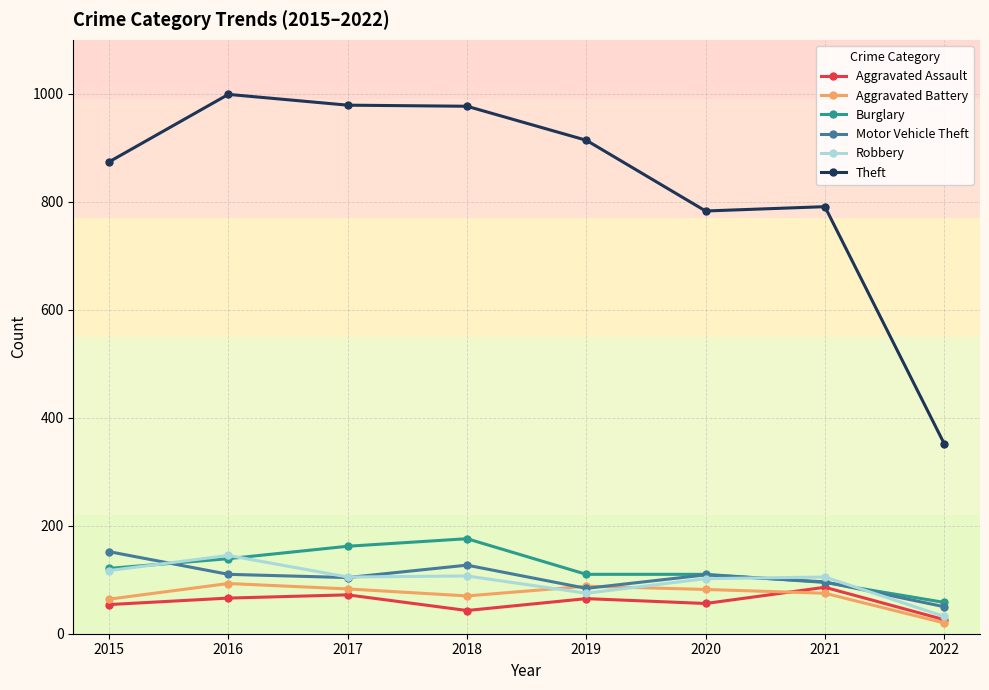

The Theft series shows 617 at 2019. True or false?

False